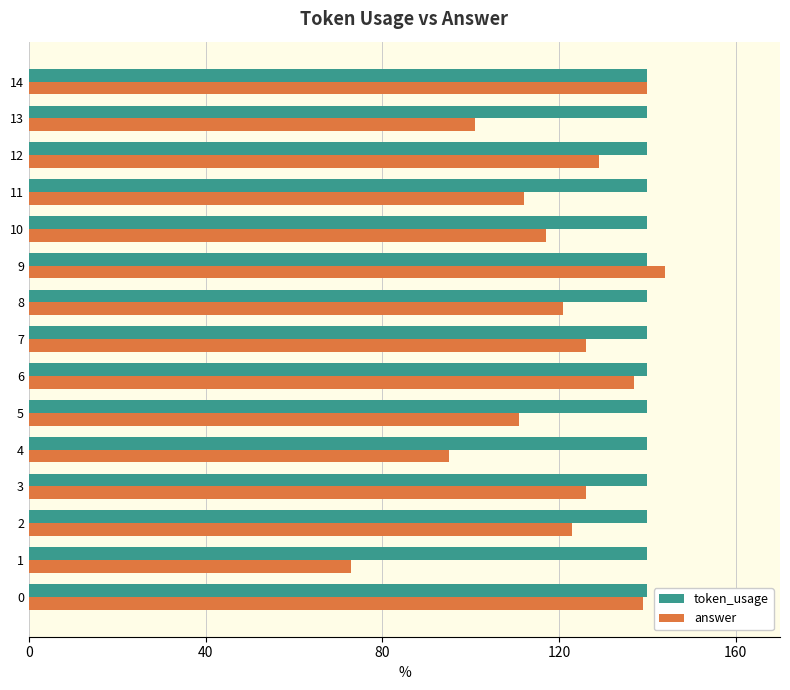

Which series has the largest total across all categories?

token_usage